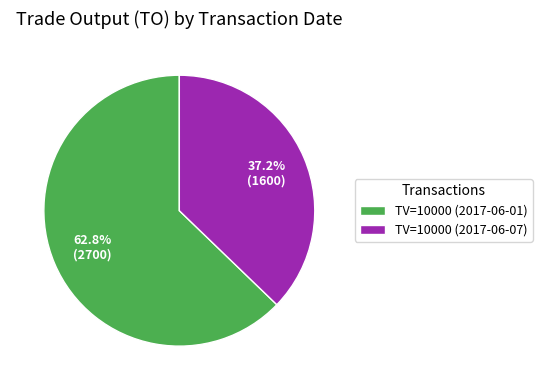

Which slice represents more than half of the pie?

TV=10000 (2017-06-01)